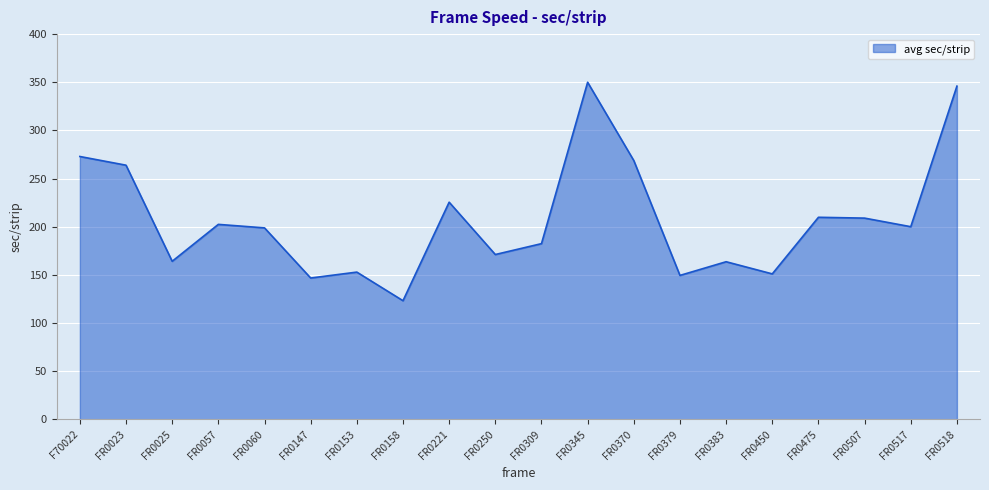

Read the value at FR0250.

171.2